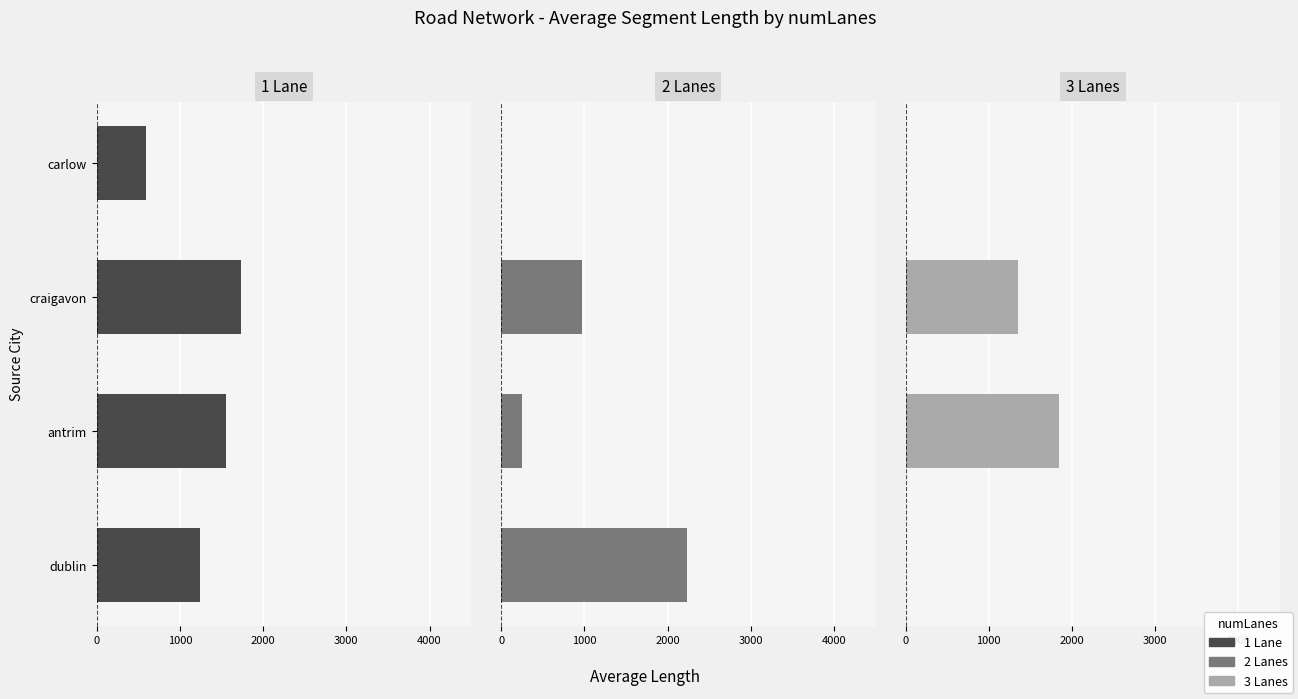

The value of 3 Lanes at antrim is 2793.5. True or false?

False